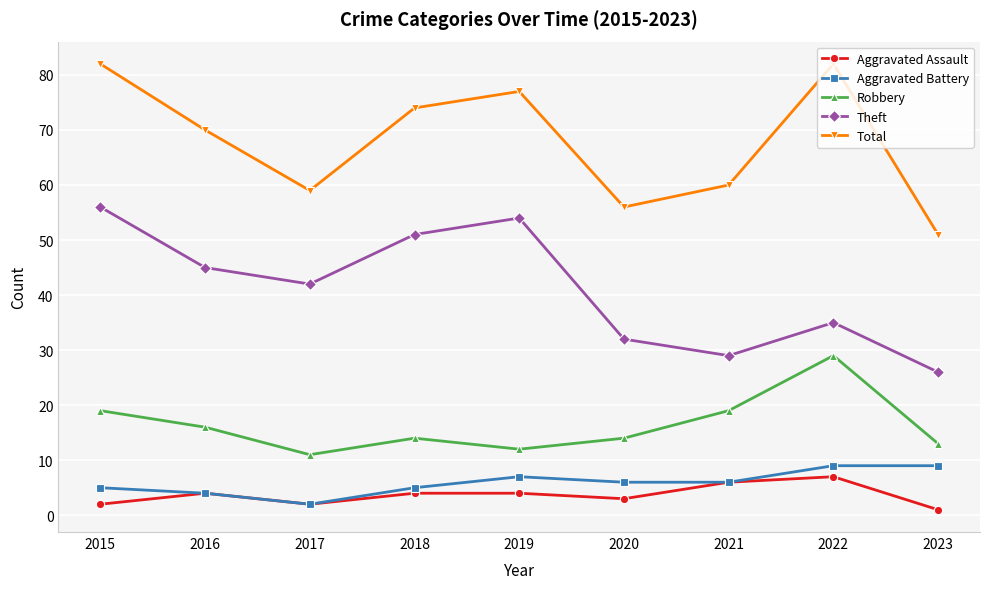

Is it true that Theft equals 29 at 2021?

True